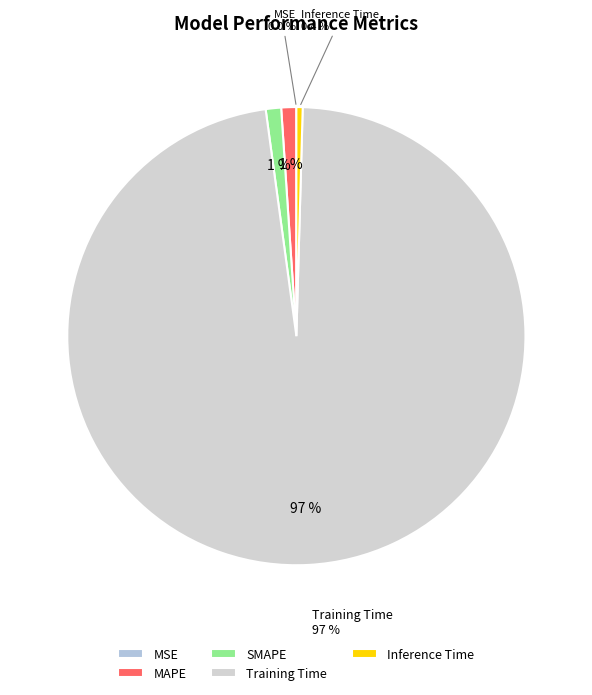

Which category accounts for the majority?

Training Time